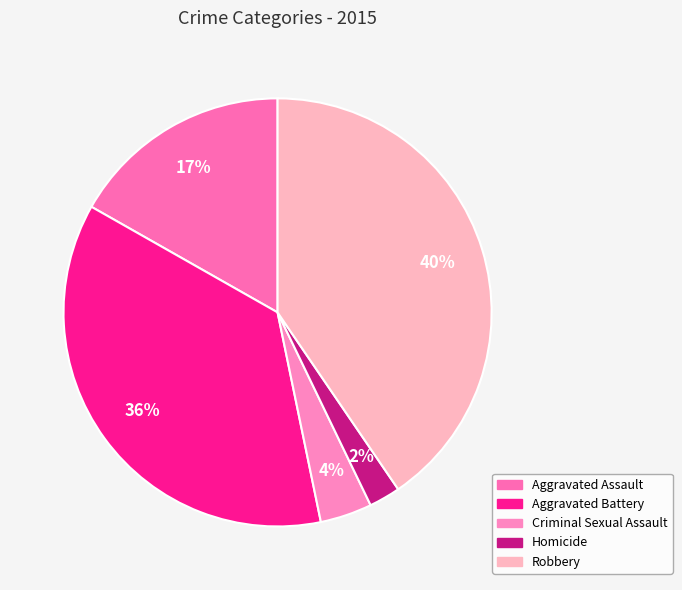

To the nearest percent, what is the difference between the Aggravated Battery and Robbery slice percentages?

4%